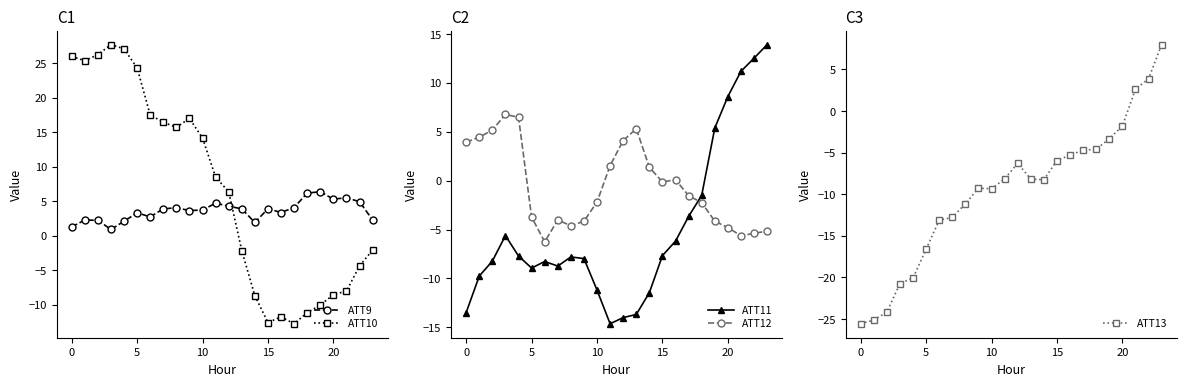

What is the difference between the maximum and minimum values in the ATT12 series?

13.0